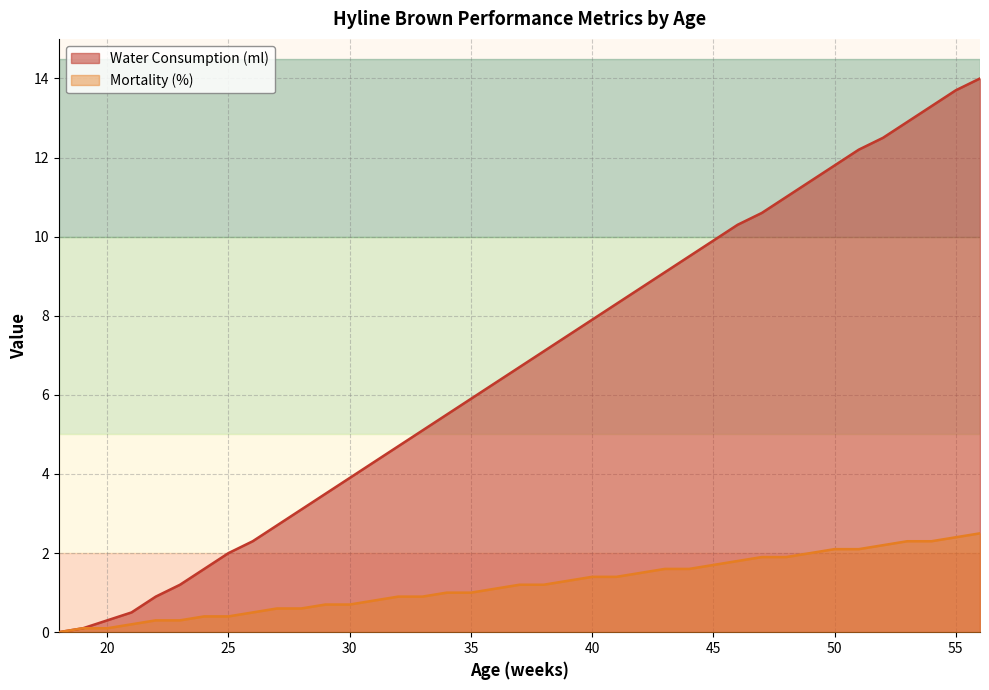

True or false: Mortality (%) and Water Consumption (ml) intersect in this chart.

False